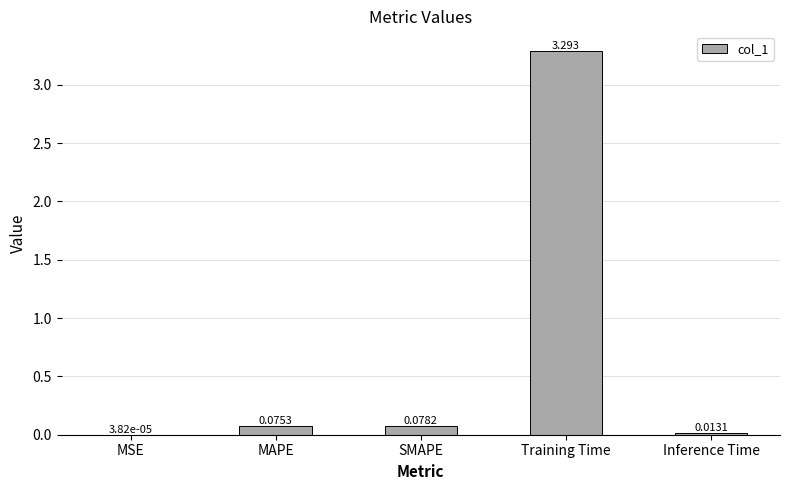

Which category has the highest value across all series?

Training Time